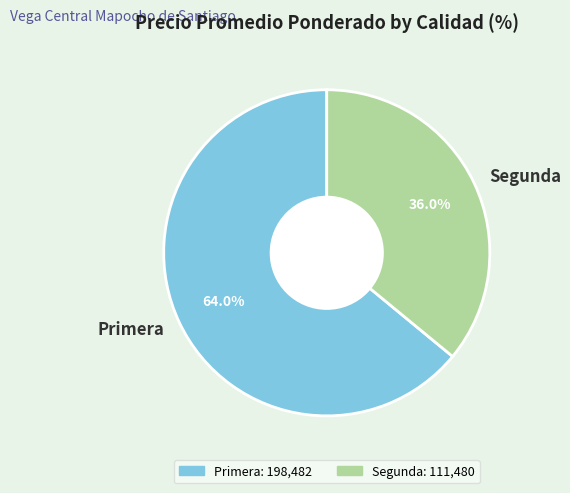

What percentage is NOT represented by Primera?

36.0%